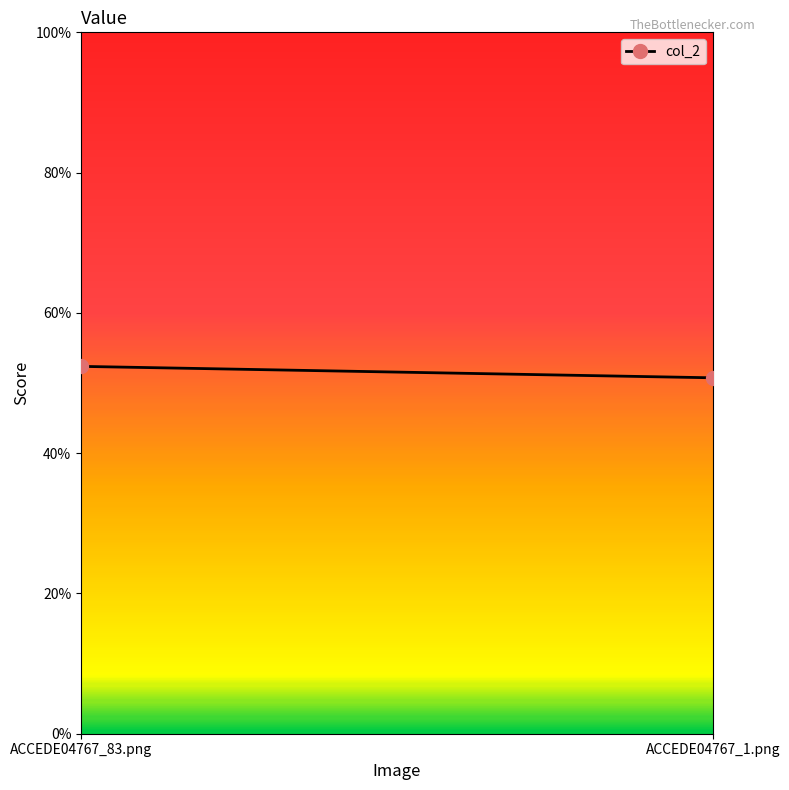

Reading left to right, what are all the values shown in this chart?

ACCEDE04767_83.png=0.5	ACCEDE04767_1.png=0.5